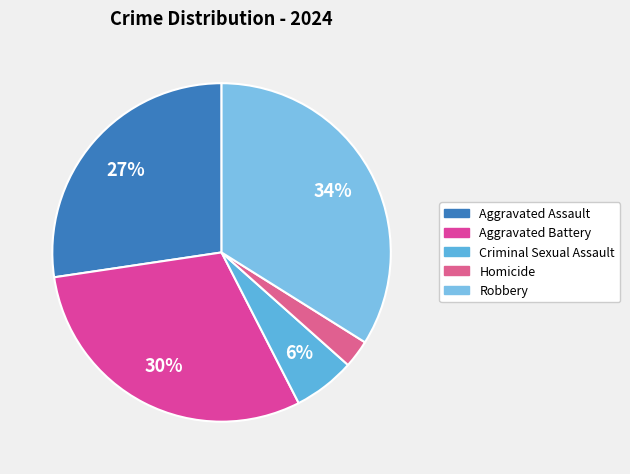

How many slices are in this pie chart?

5